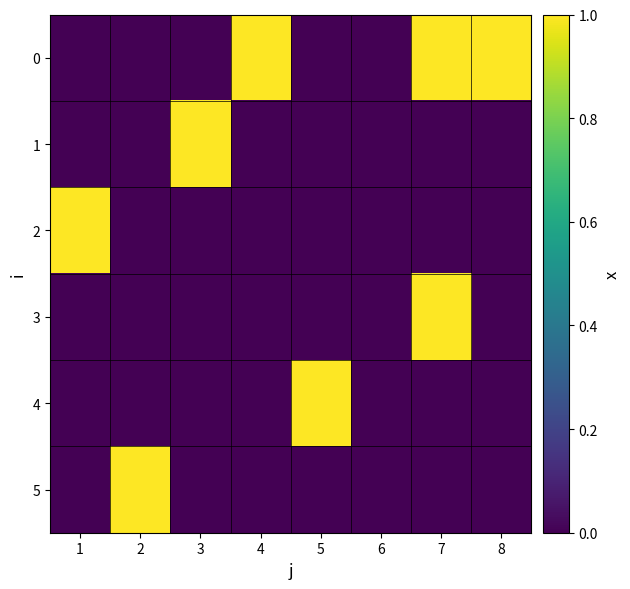

What is the maximum value shown in the chart?

1